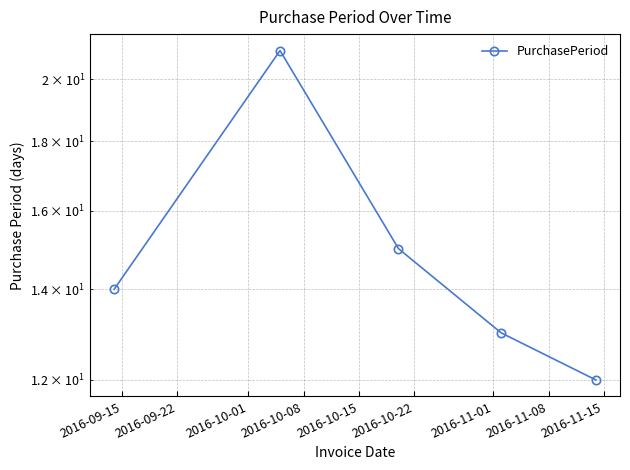

What is the value of the 4th point from the left?

13